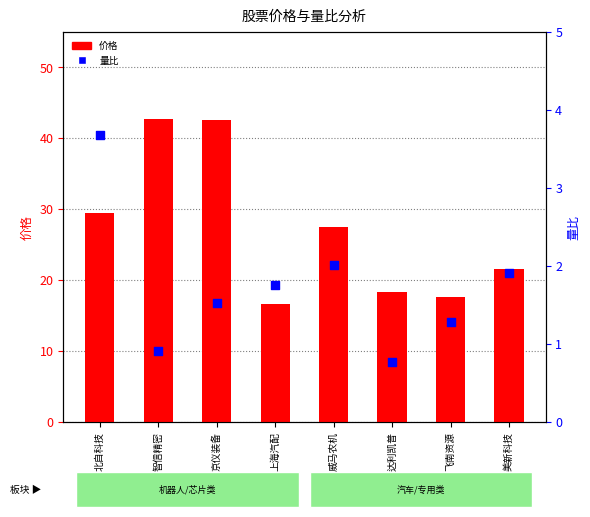

Which series has the largest total across all categories?

价格